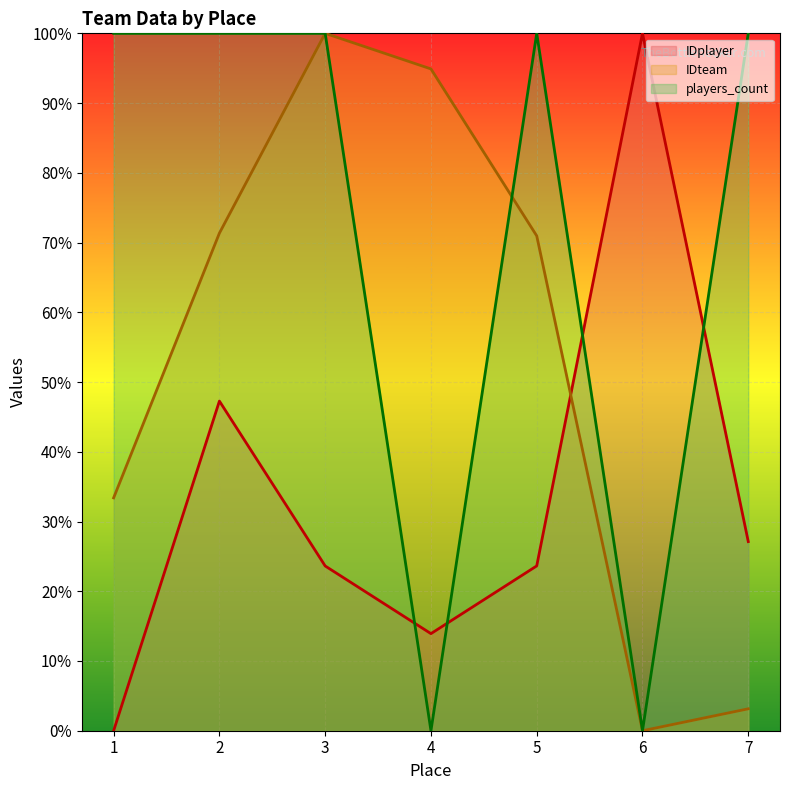

What is the average value of the IDteam series?

53.4